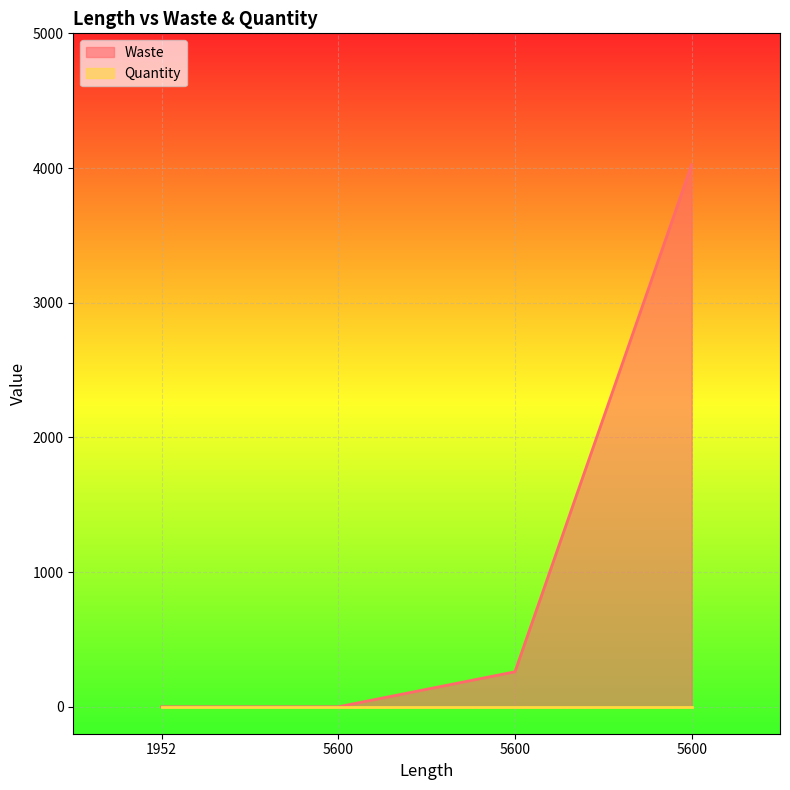

What is the change in value from 5600 to 5600?

+260